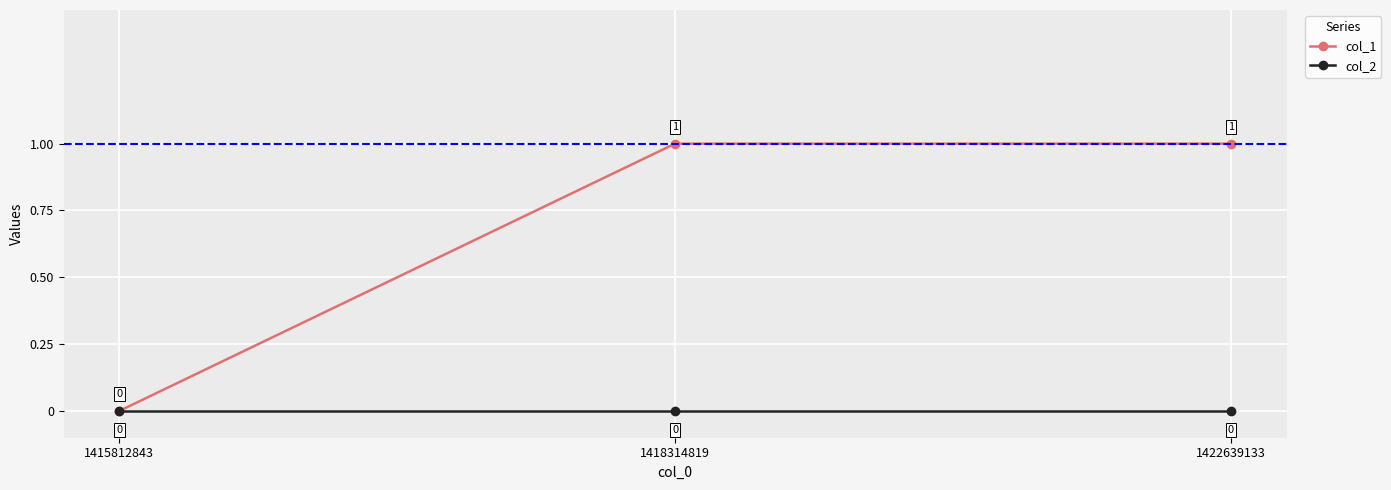

How many lines are shown in the chart?

2